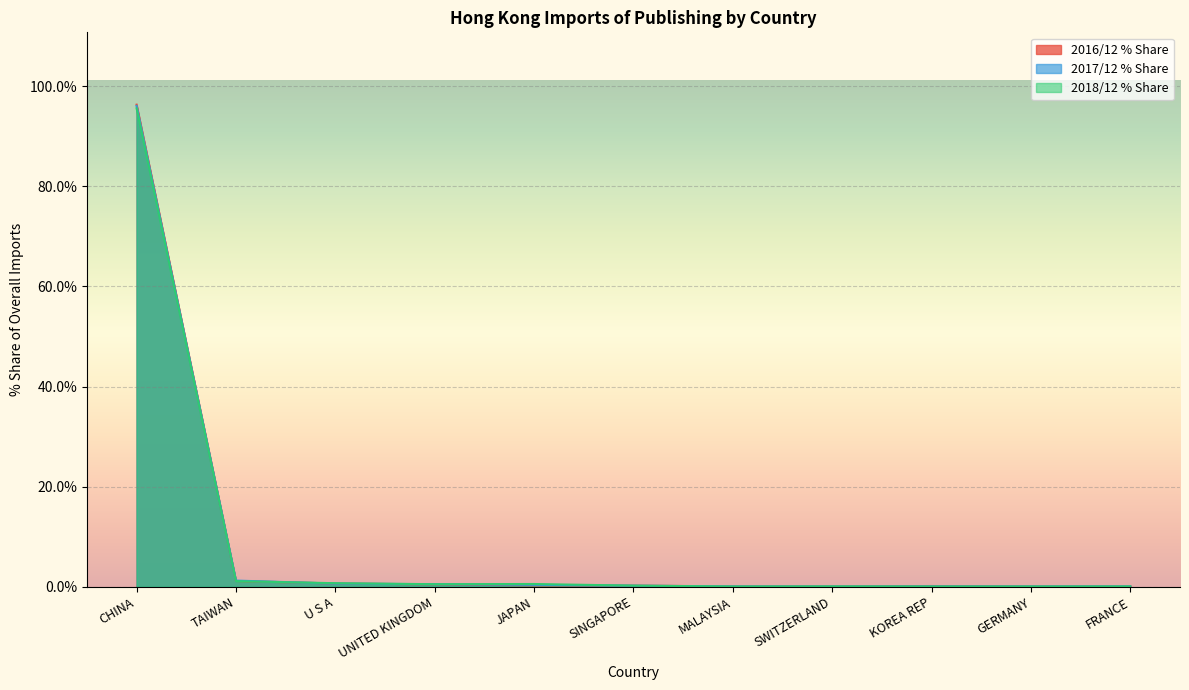

List the series in order of their overall mean, lowest first.

2018/12 % Share, 2017/12 % Share, 2016/12 % Share